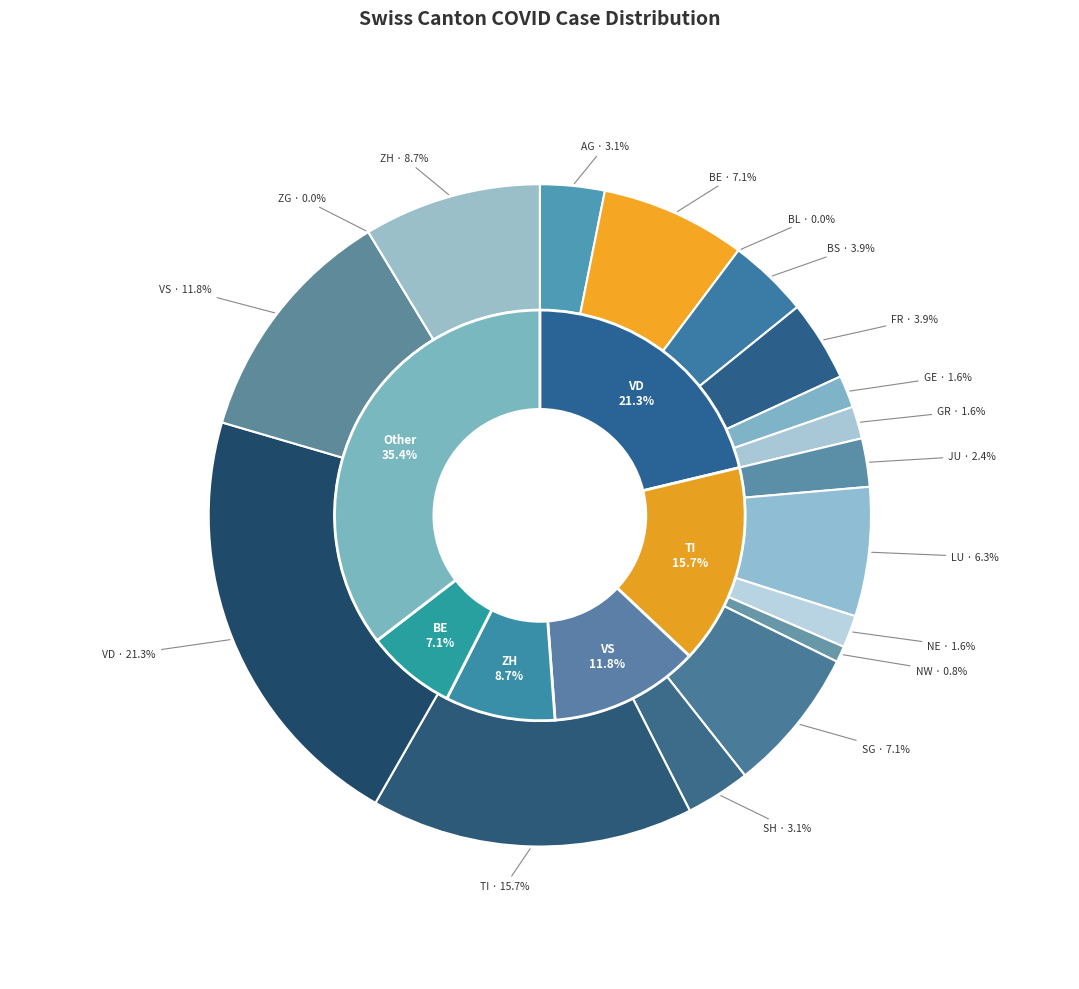

How many segments does this pie chart have?

18